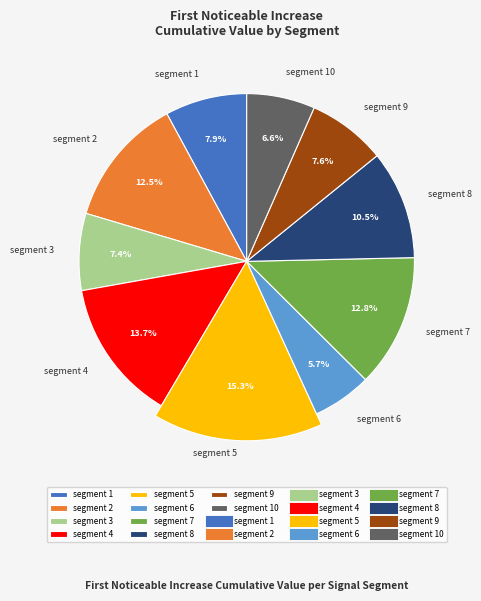

Which category has the biggest portion of the pie?

segment 5